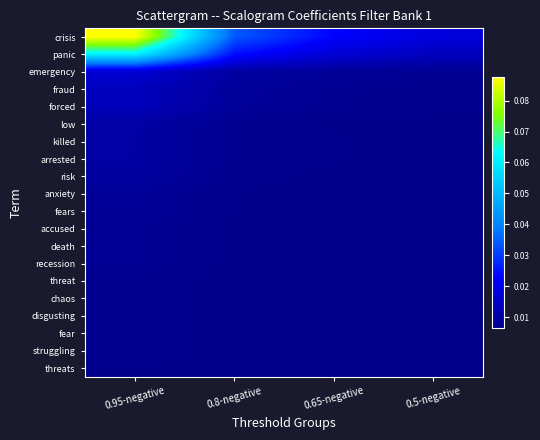

At how many categories does at least one series exceed 0?

4